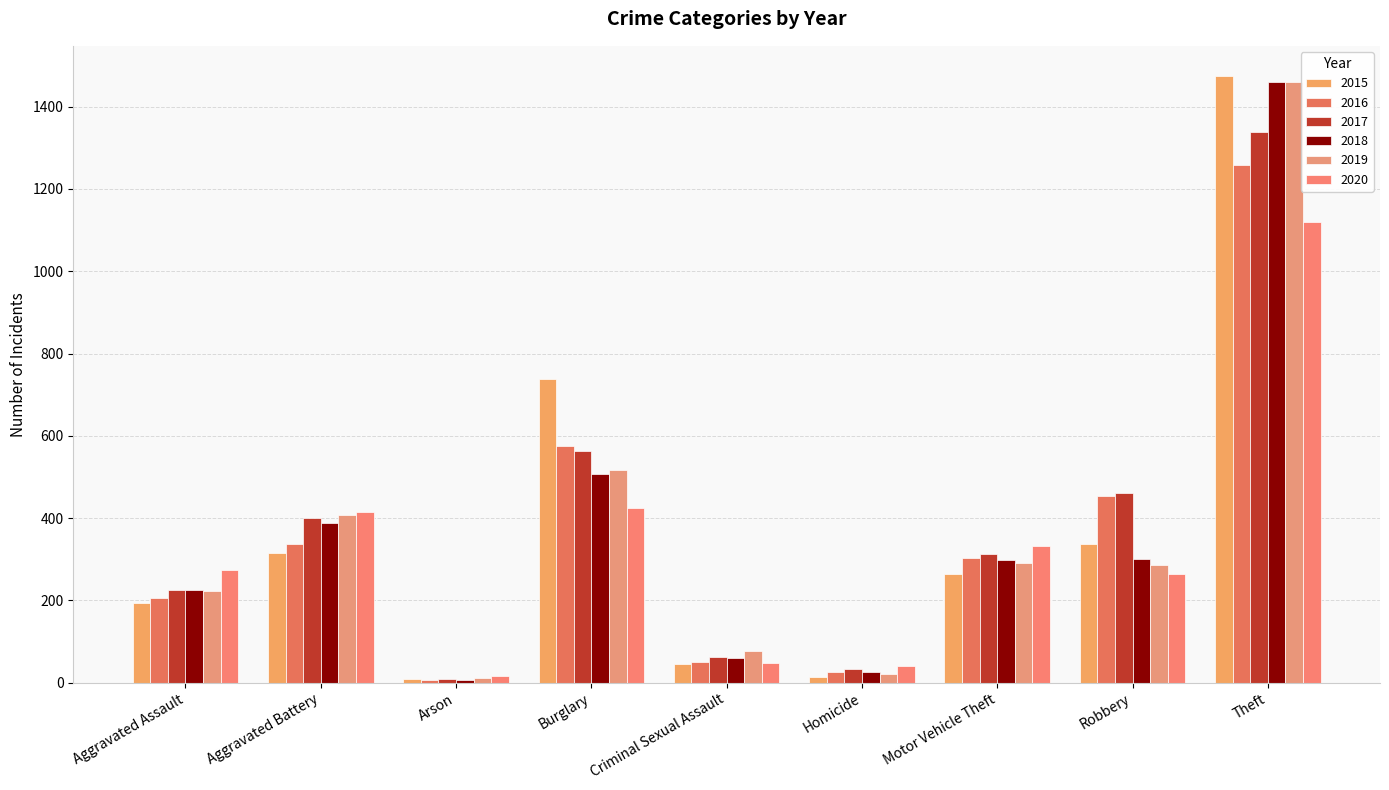

Is the value of 2020 at Motor Vehicle Theft greater than the value of 2017 at Robbery?

No